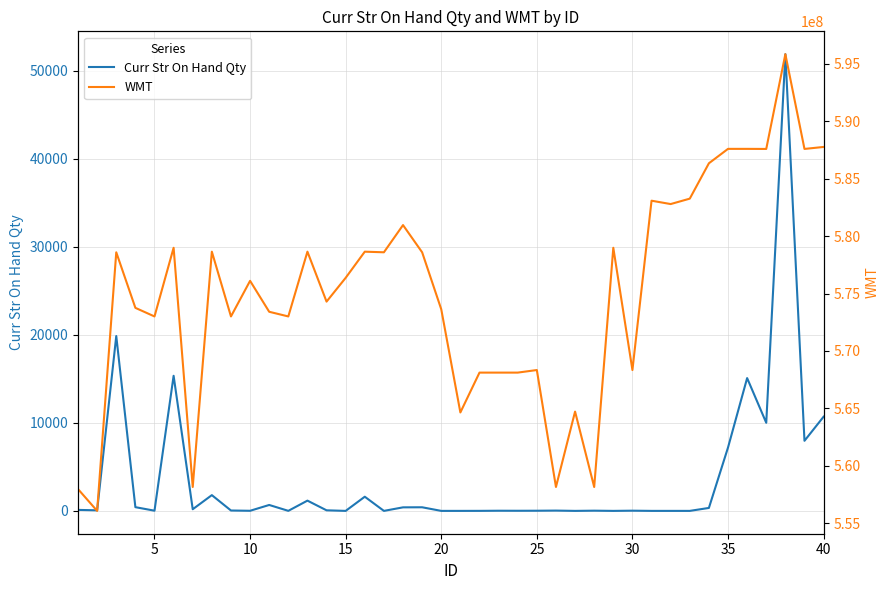

How many positive values does the Curr Str On Hand Qty series have?

31